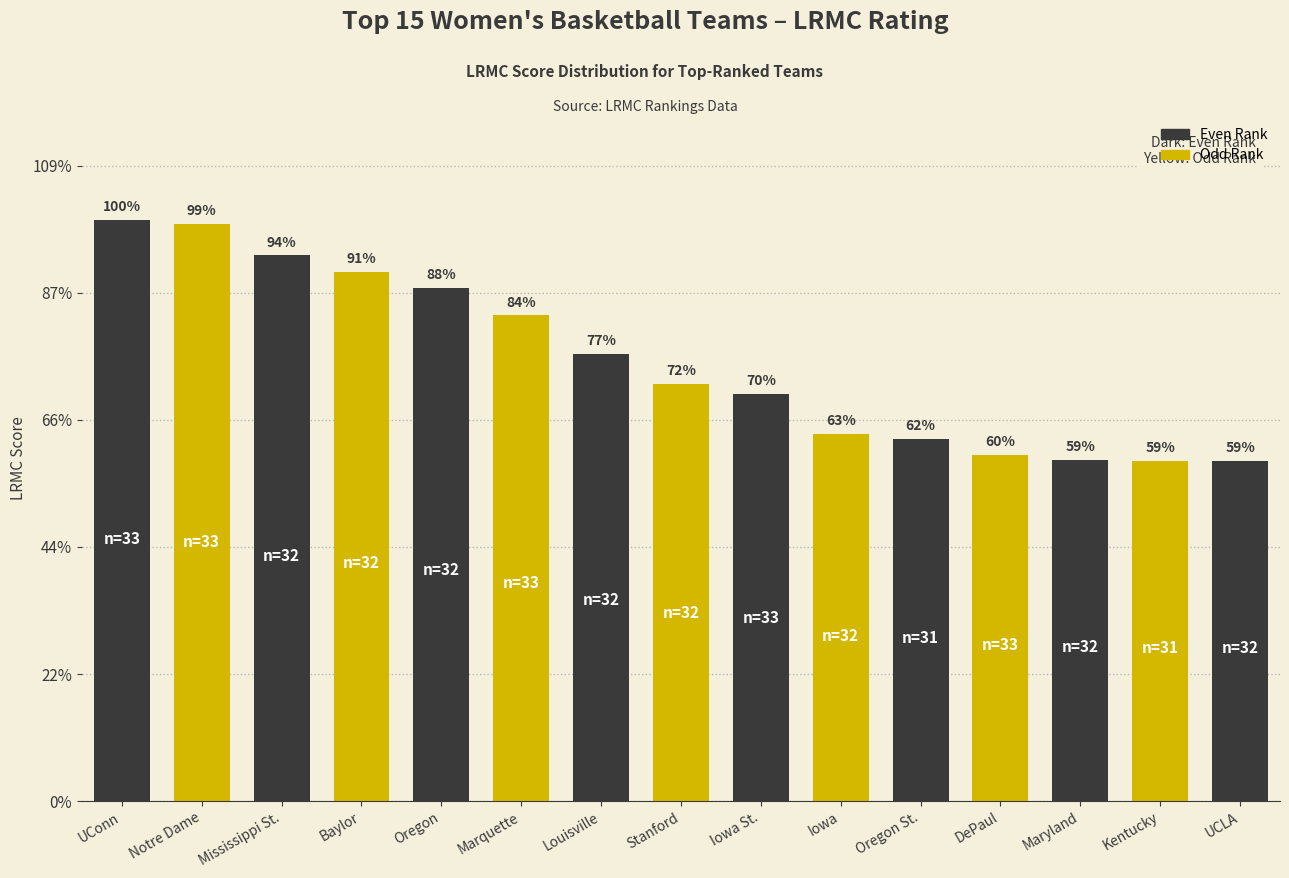

Are the bars horizontal?

No